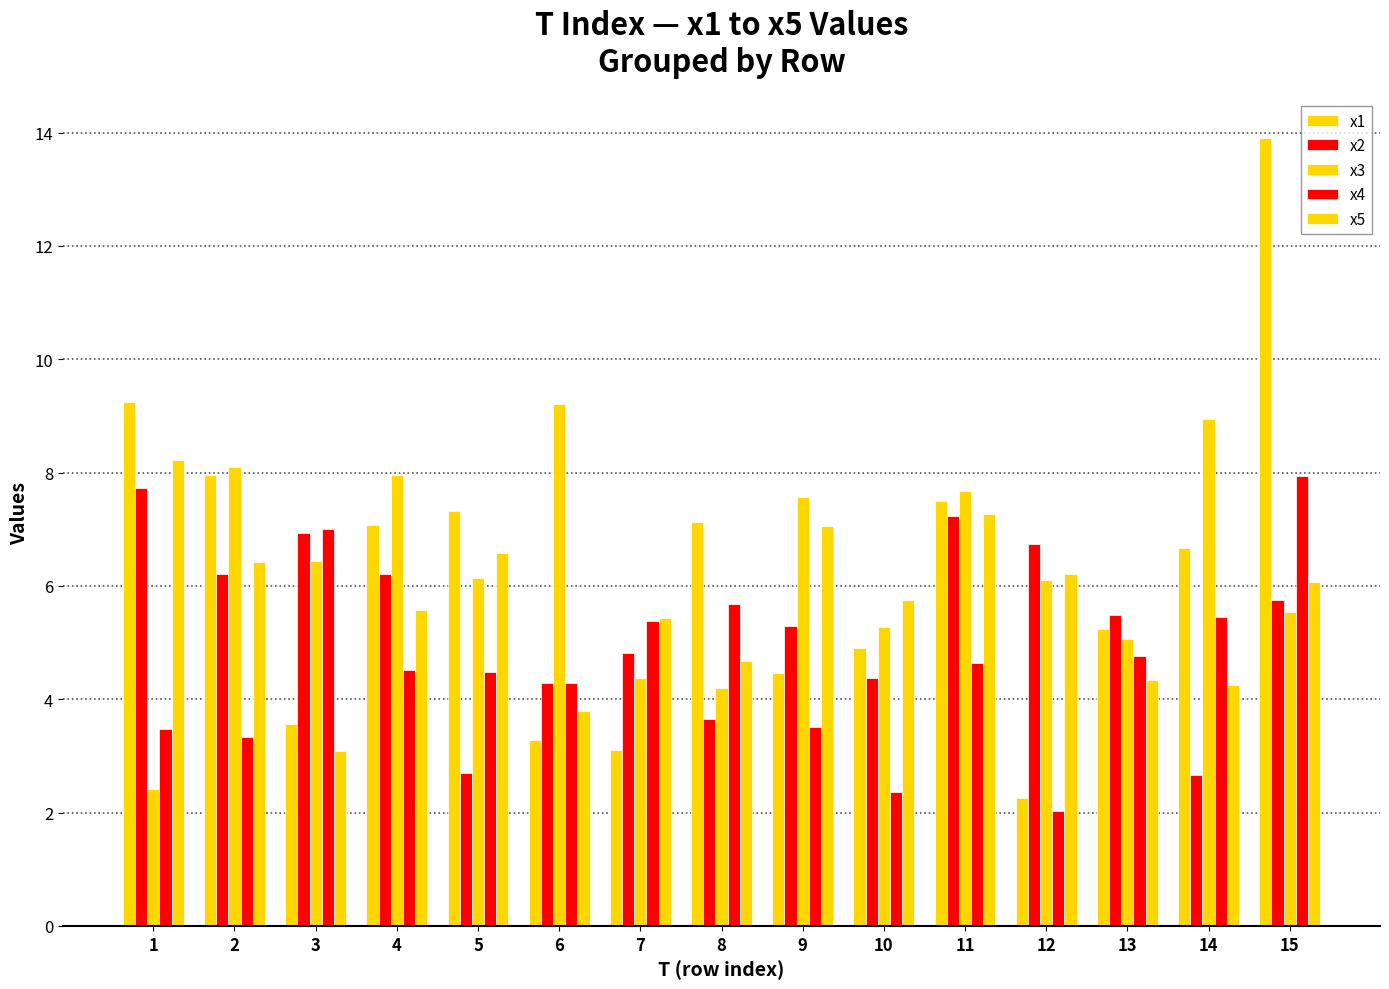

What is the value of the x2 bar at the 8th from the left?

3.6